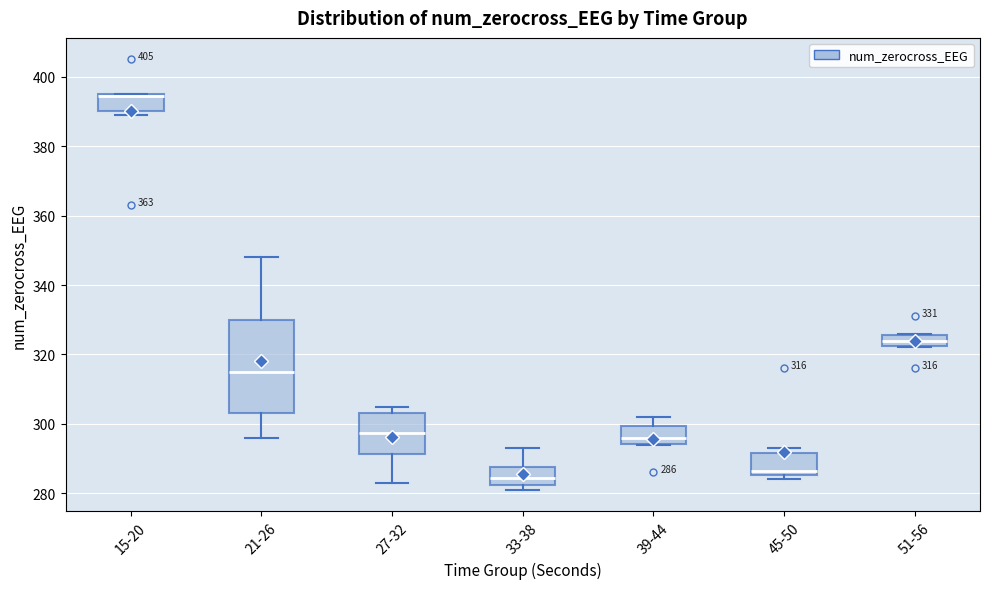

Comparing the boxes themselves (not the whiskers), which one is the tallest?

21-26